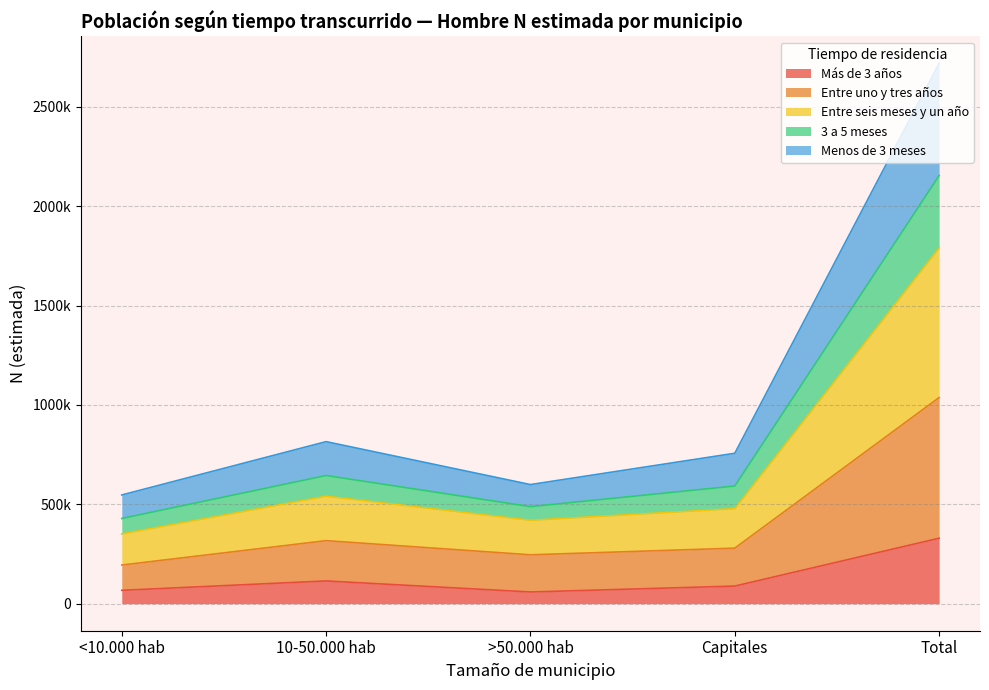

The value of Mujer N (estimada) at Capitales is 192730. True or false?

False